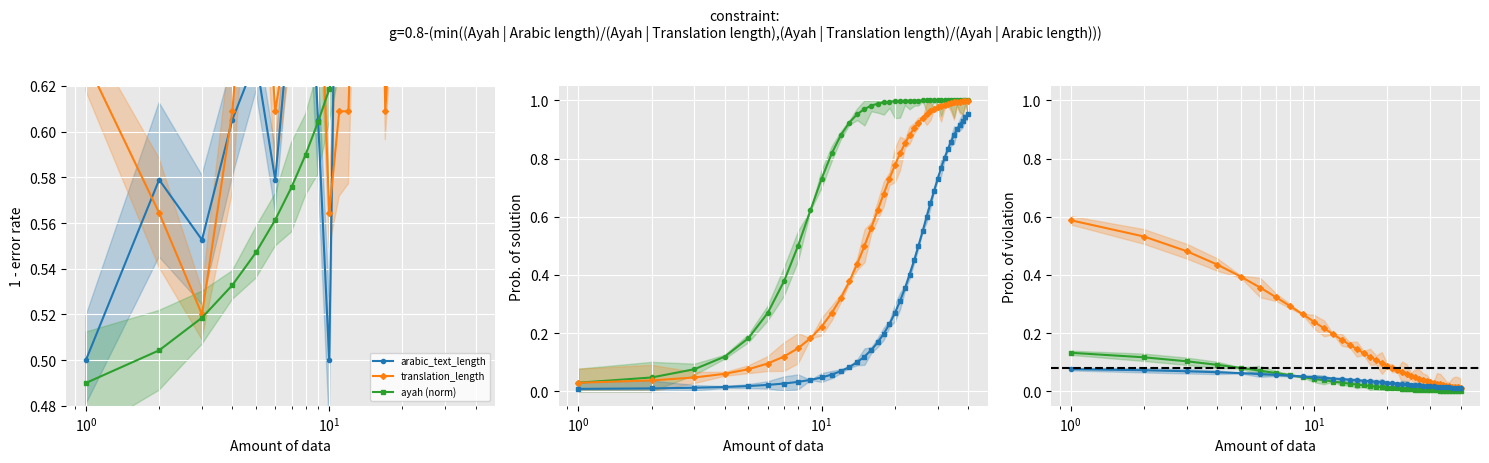

How many ayah values are between 0 and 1?

40